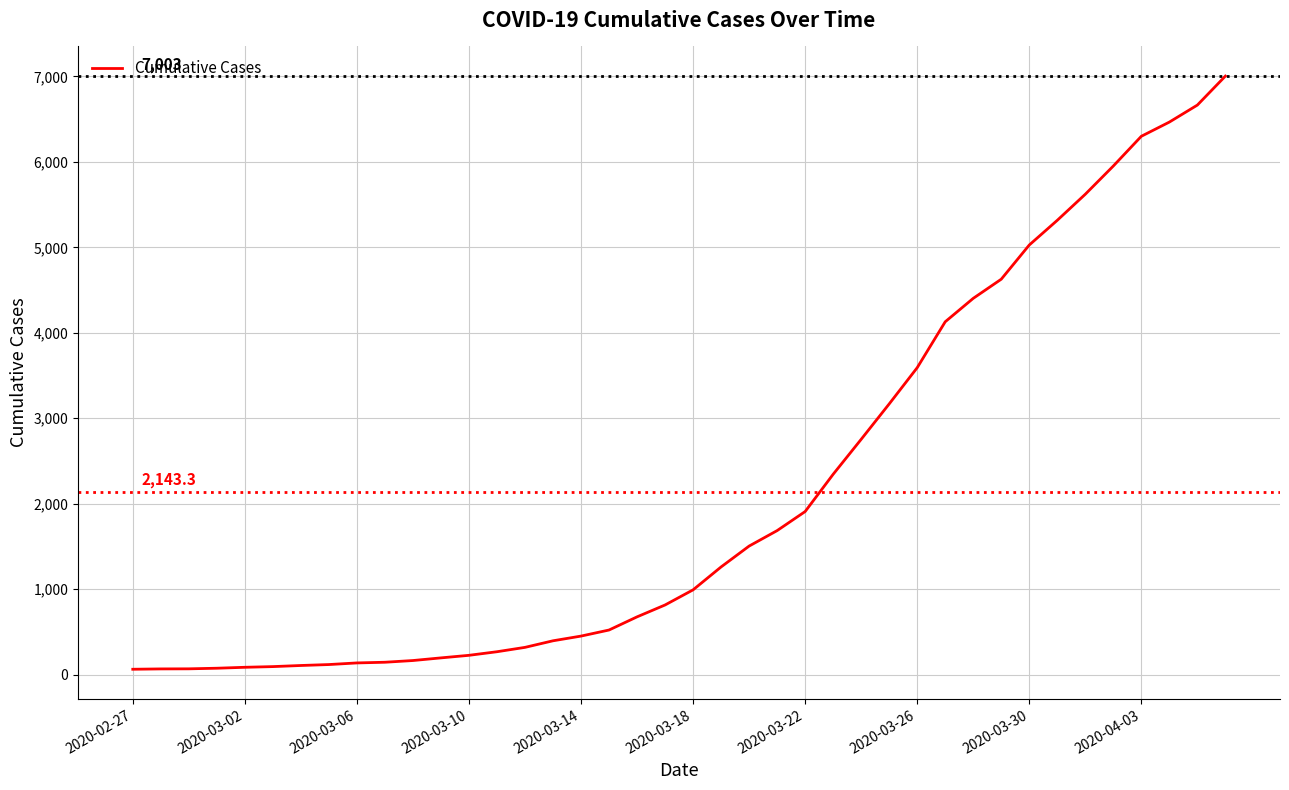

How many values are below 993?

20